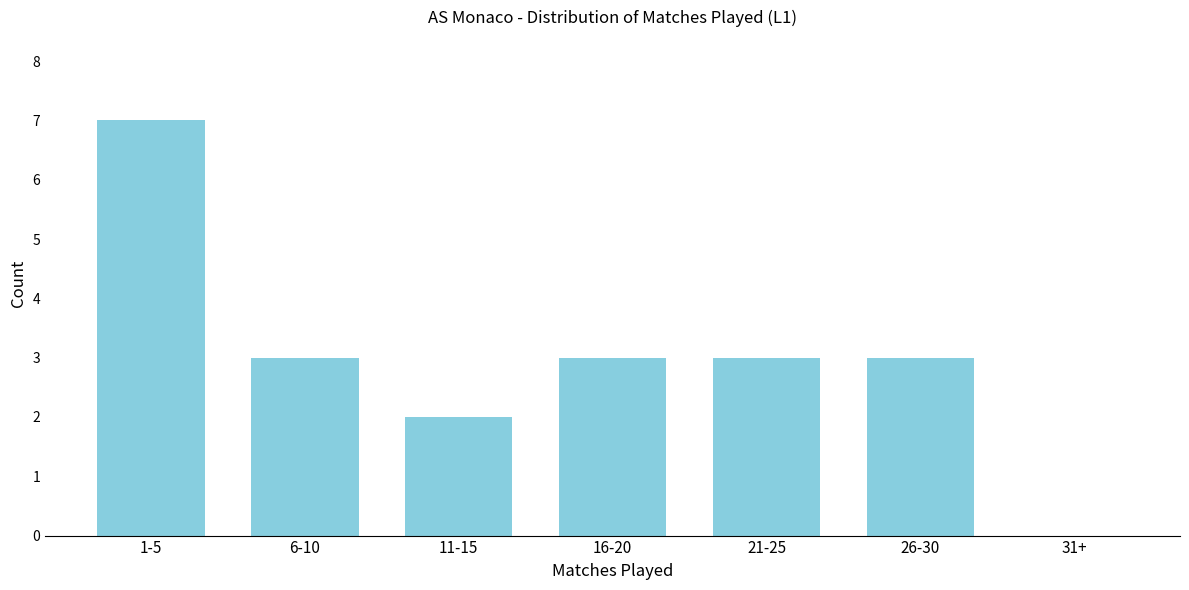

Reading left to right, extract all data points from this chart.

1-5=7	6-10=3	11-15=2	16-20=3	21-25=3	26-30=3	31+=0